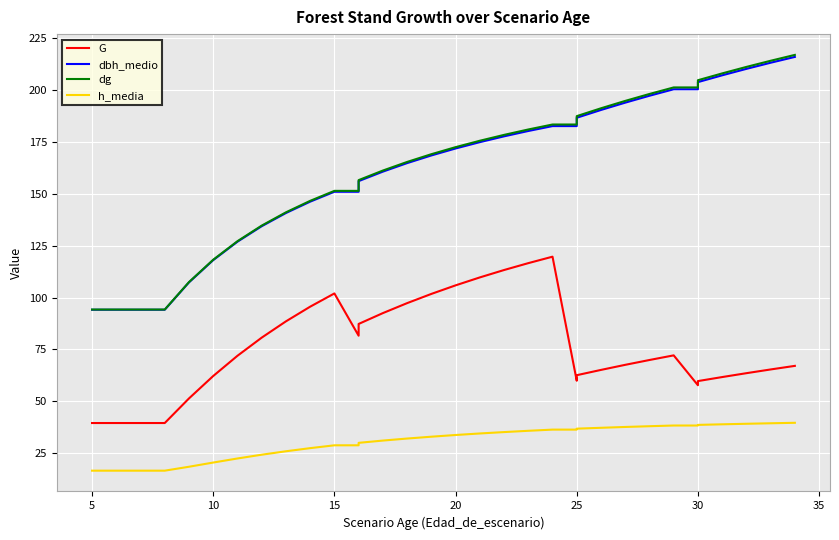

What are all the series names shown in the legend?

G, dbh_medio, dg, h_media